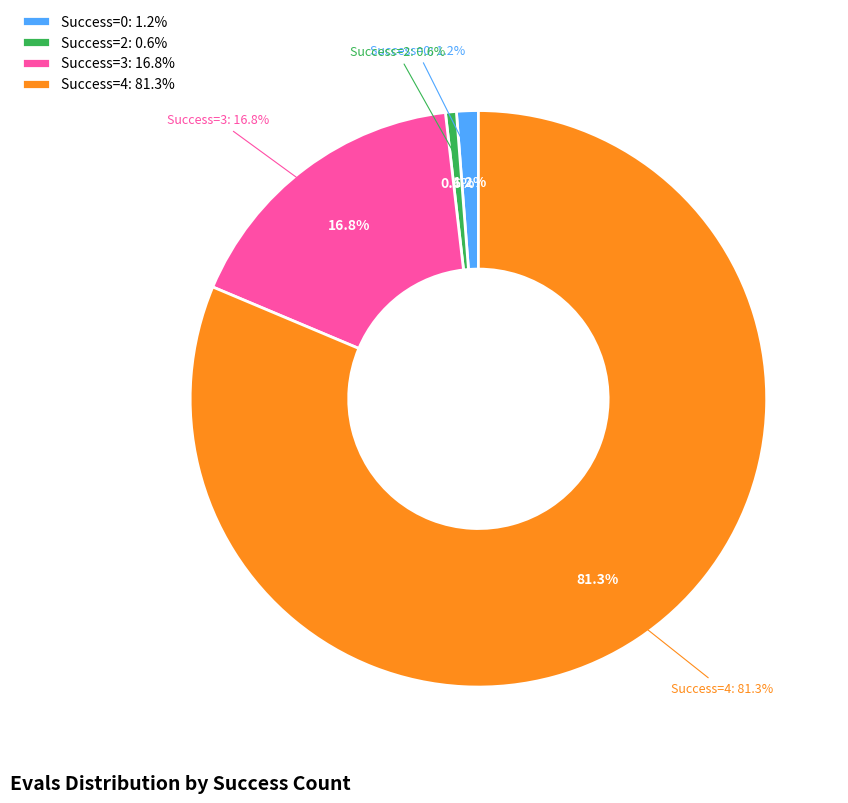

True or false: 4 accounts for 1% of the total.

False